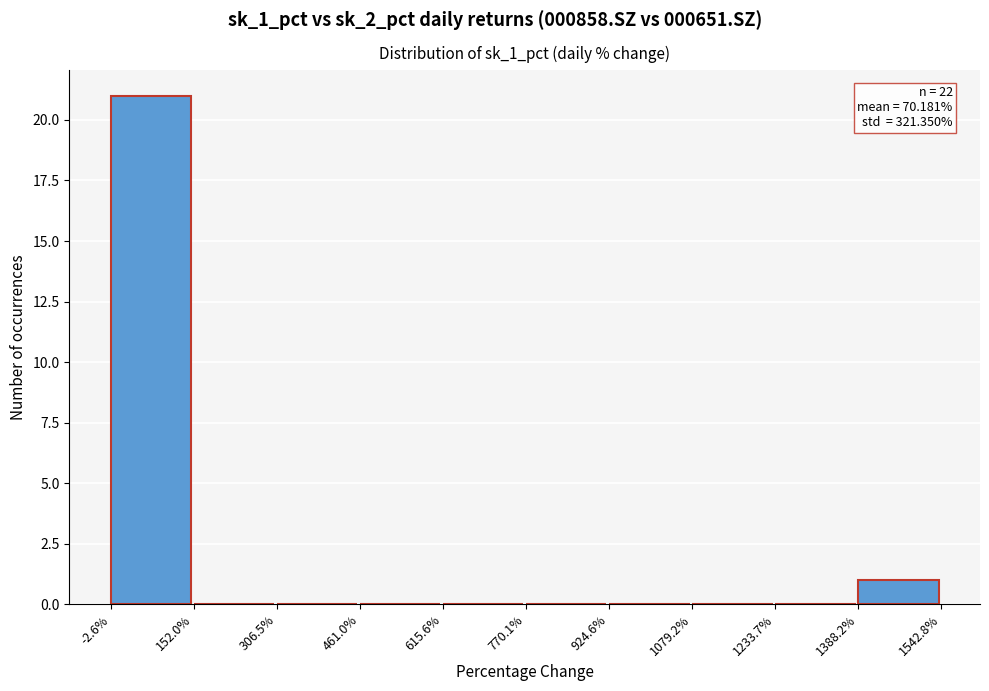

Reading left to right, transcribe all the data shown in this chart.

-2.6%=21	152.0%=0	306.5%=0	461.0%=0	615.6%=0	770.1%=0	924.6%=0	1079.2%=0	1233.7%=0	1388.2%=1